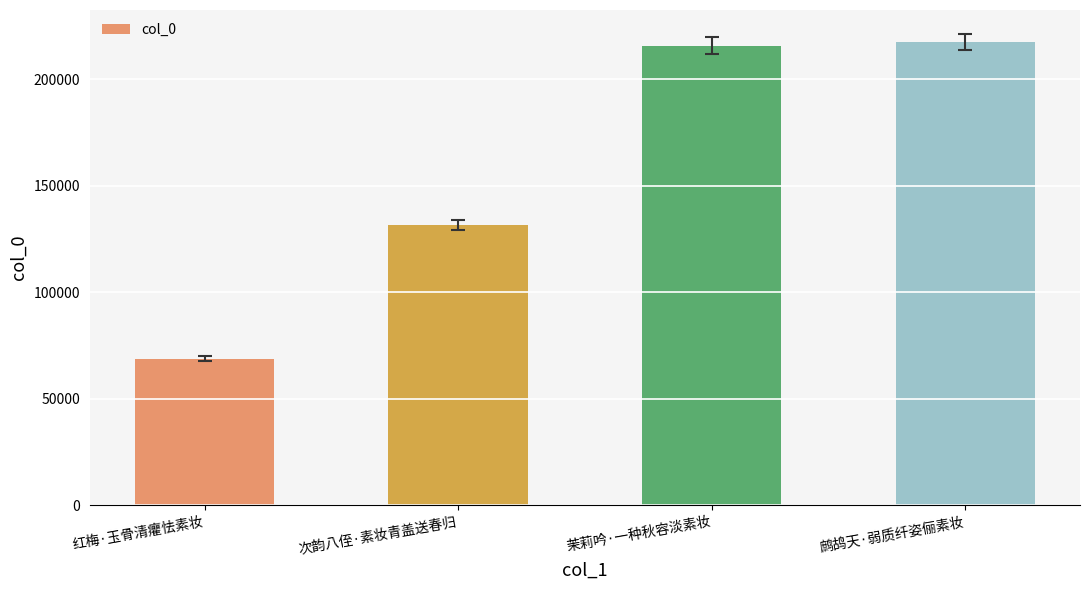

What is the sum of all values?

633860